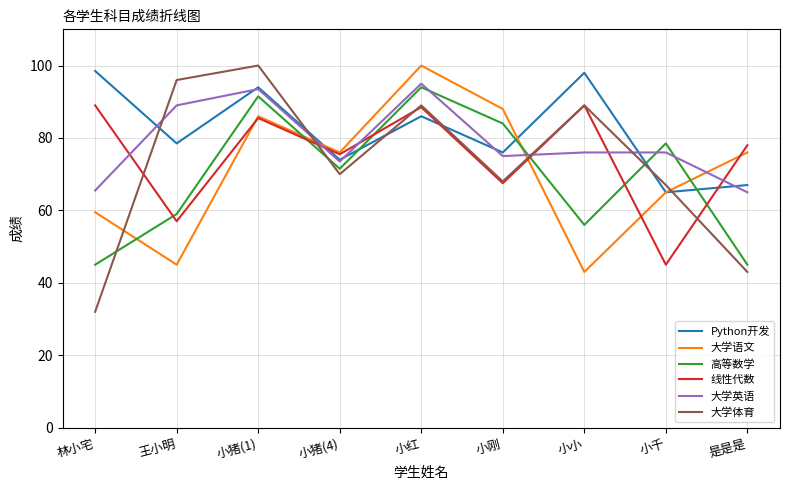

Does the chart display data point markers on the line(s)?

No